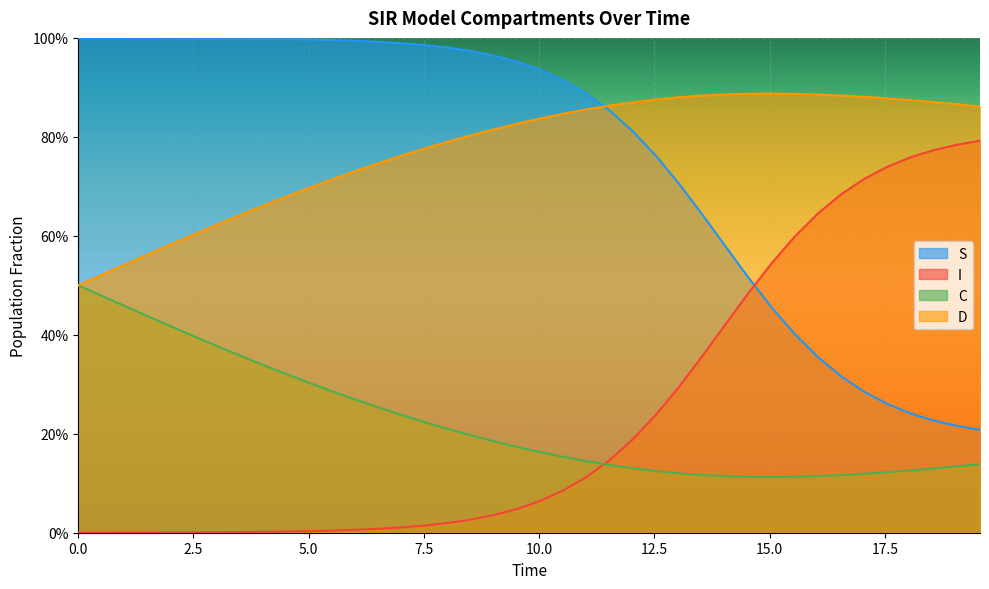

Which series has the largest total across all categories?

D